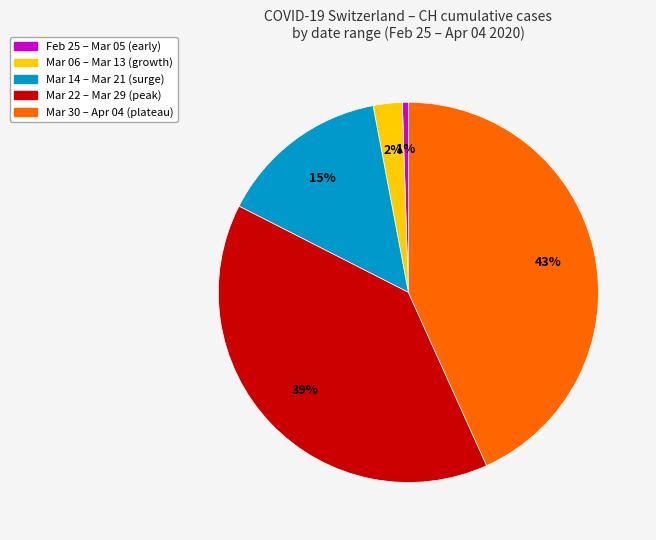

Does any single category account for the majority?

No